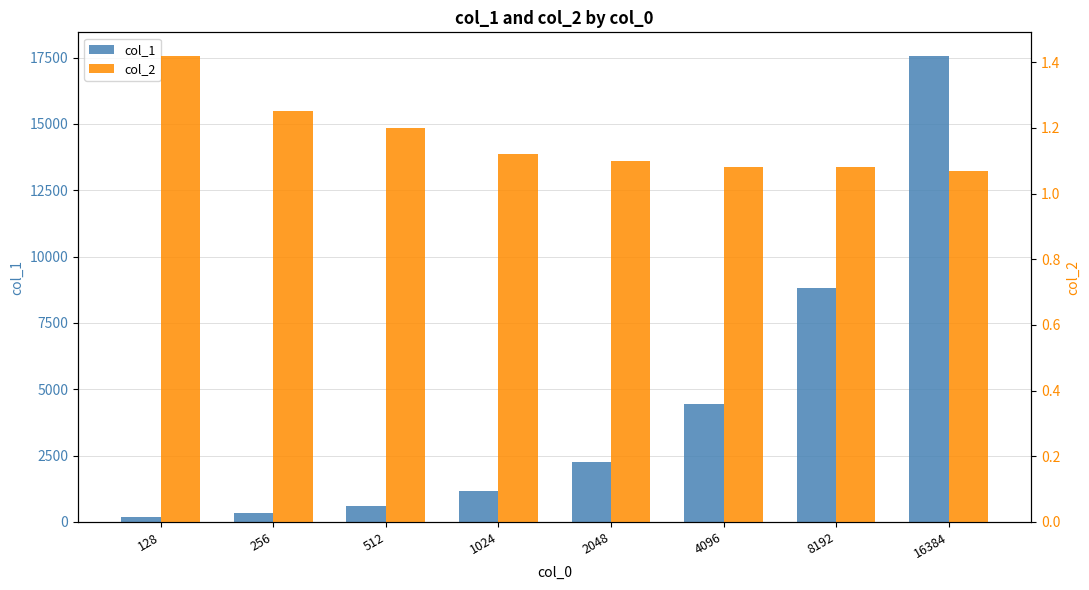

What is the value of the col_2 bar at the 5th from the left?

1.1